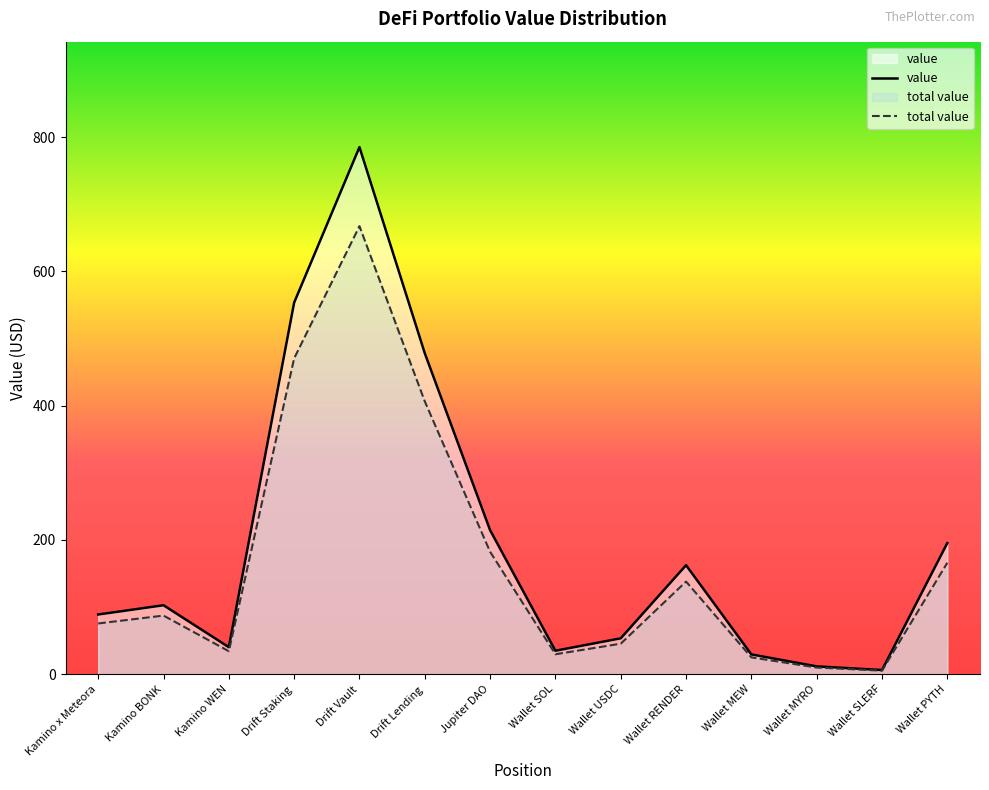

What is the value of the total value point at the 10th from the left?

138.0